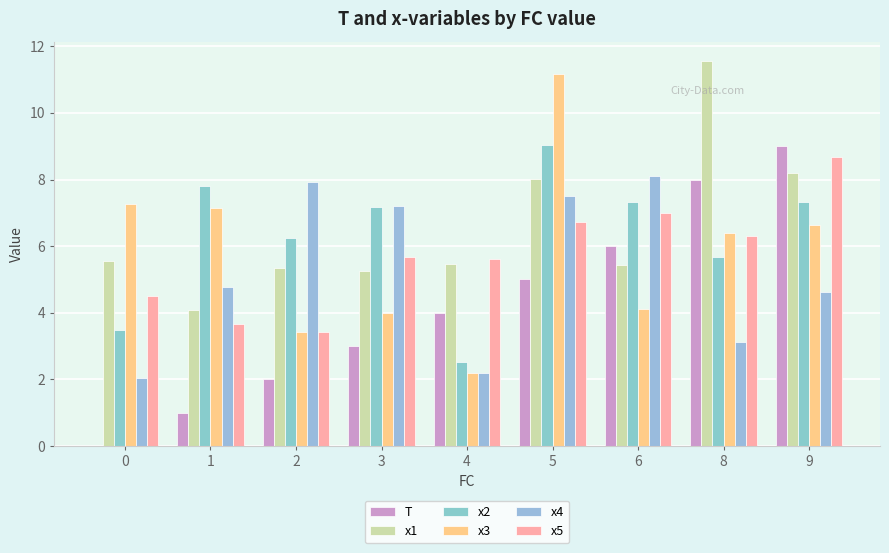

Are the bars horizontal?

No